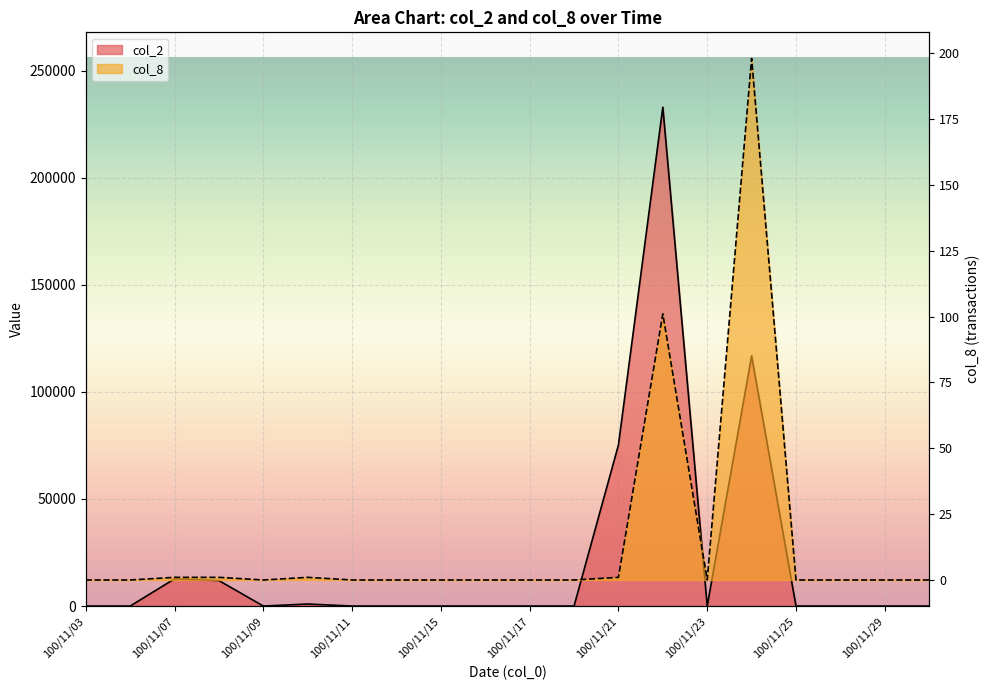

True or false: col_2 has a value of 0 at 100/11/23.

True